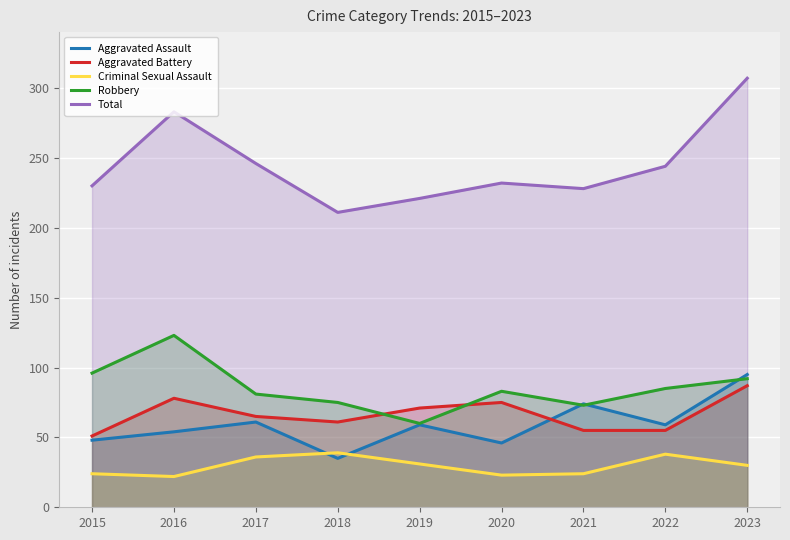

How many lines are shown in the chart?

5